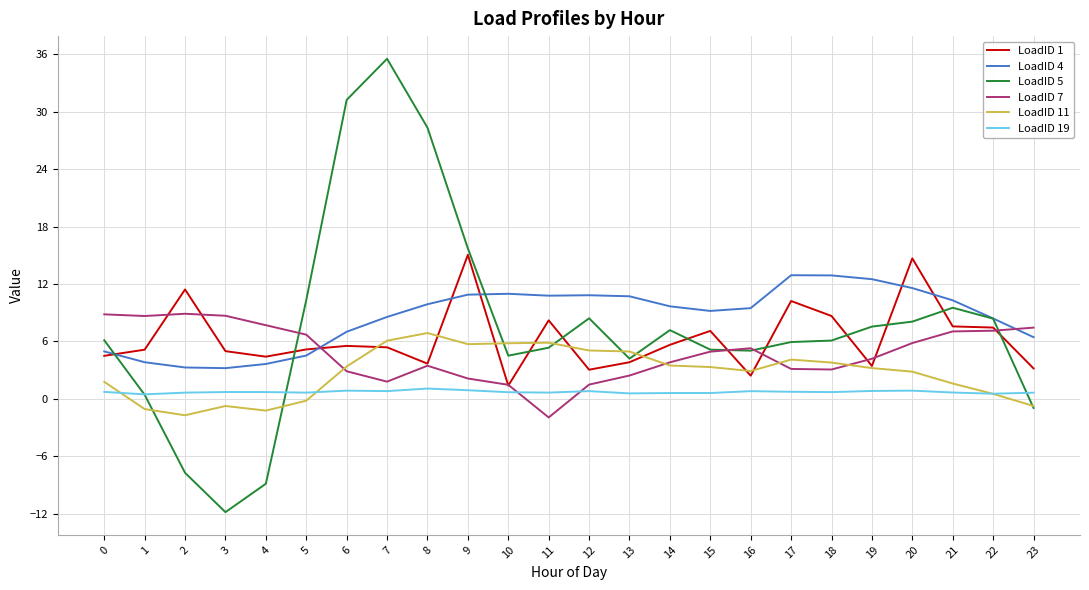

Which series has the largest range (max minus min)?

LoadID 5